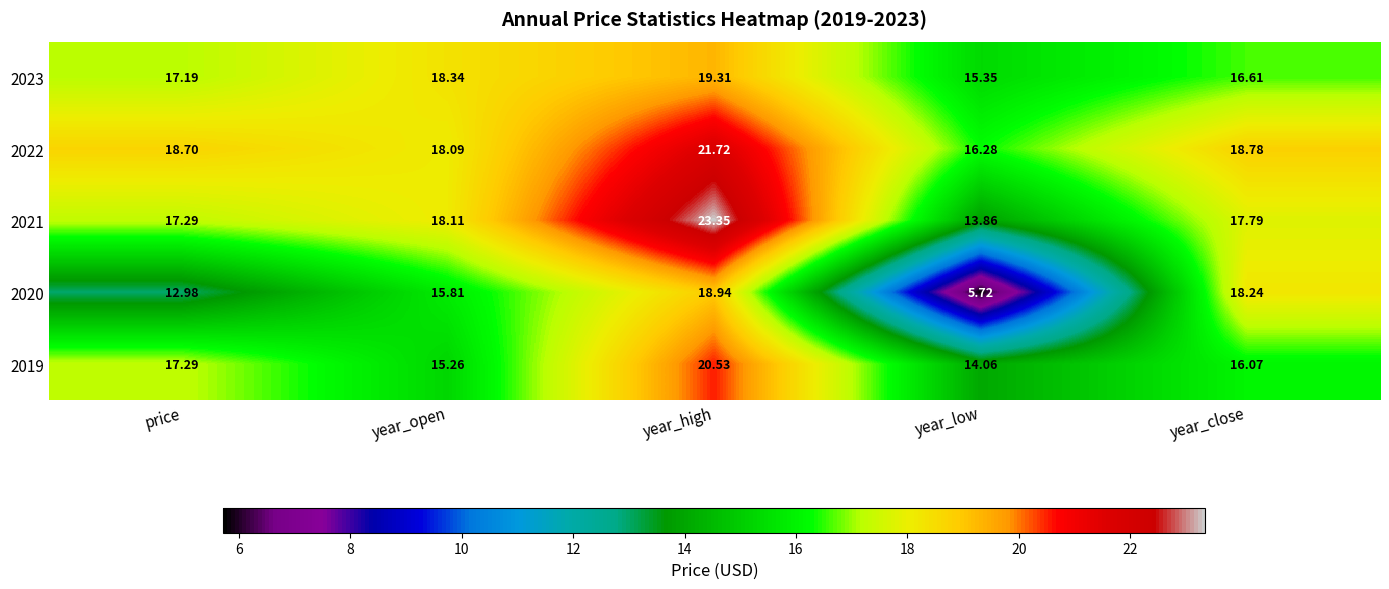

At which category is the sum across all series the highest?

year_high